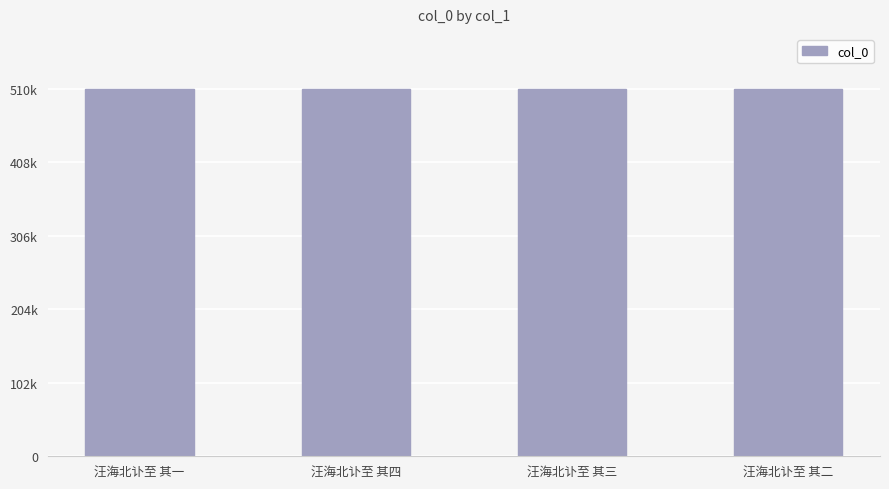

Are the bars horizontal?

No